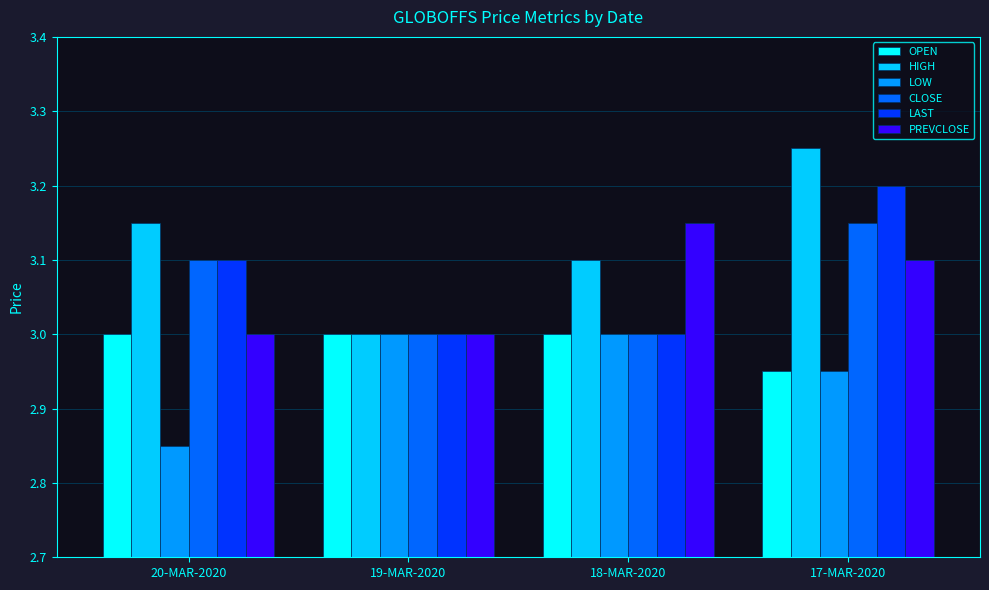

True or false: LAST has a value of 3.2 at 17-MAR-2020.

True